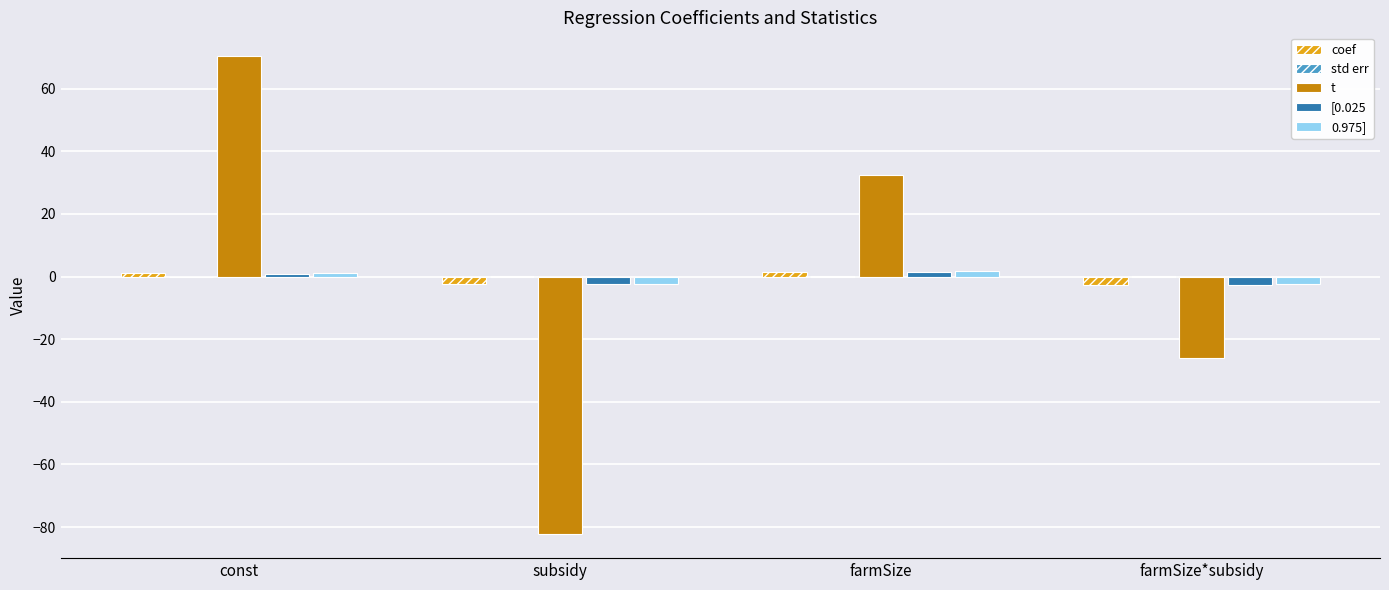

Which category has the highest value across all series?

const